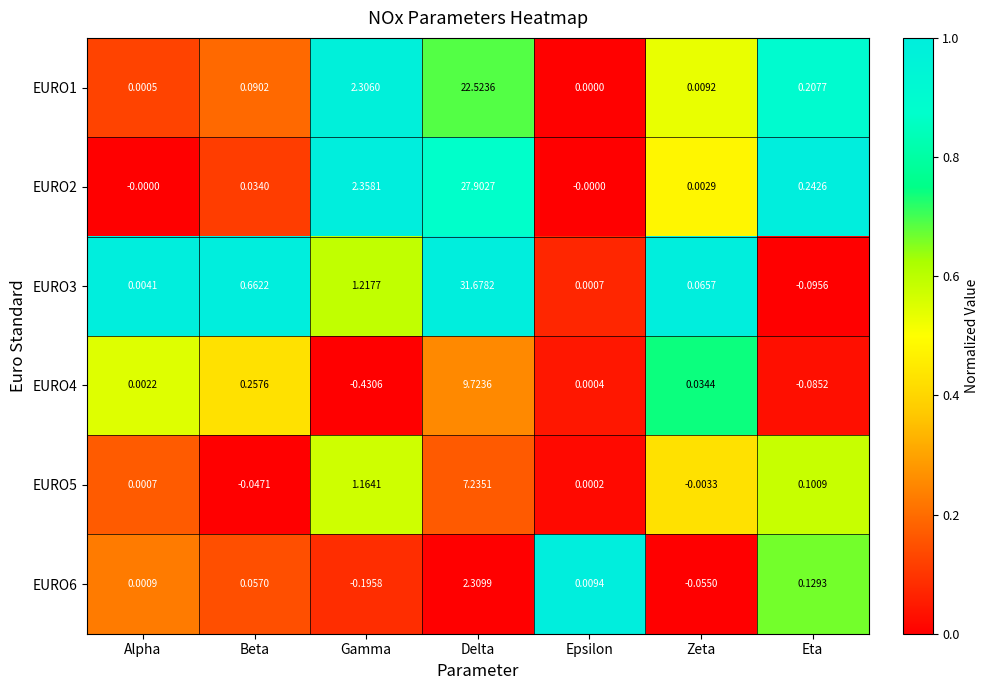

Rank the series at Delta from lowest to highest value.

EURO6, EURO5, EURO4, EURO1, EURO2, EURO3